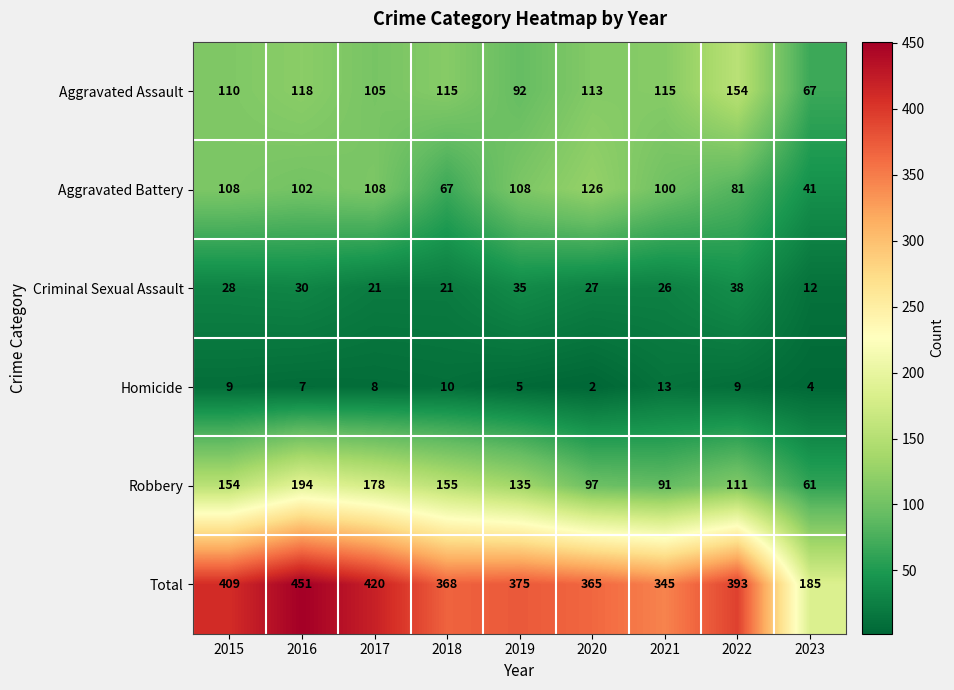

What is the difference between the highest and lowest values at 2015?

400